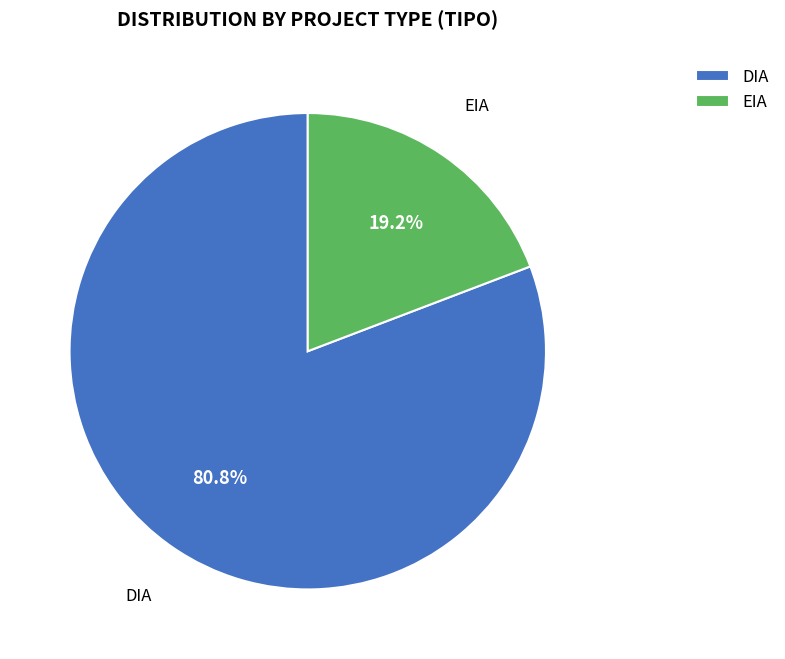

To the nearest percent, what is the difference between the largest and smallest slice percentages?

62%